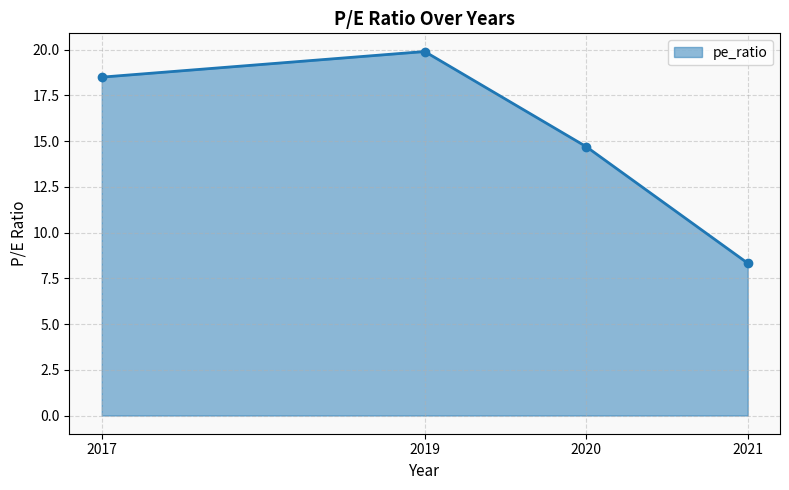

What is the sum of all values?

61.4